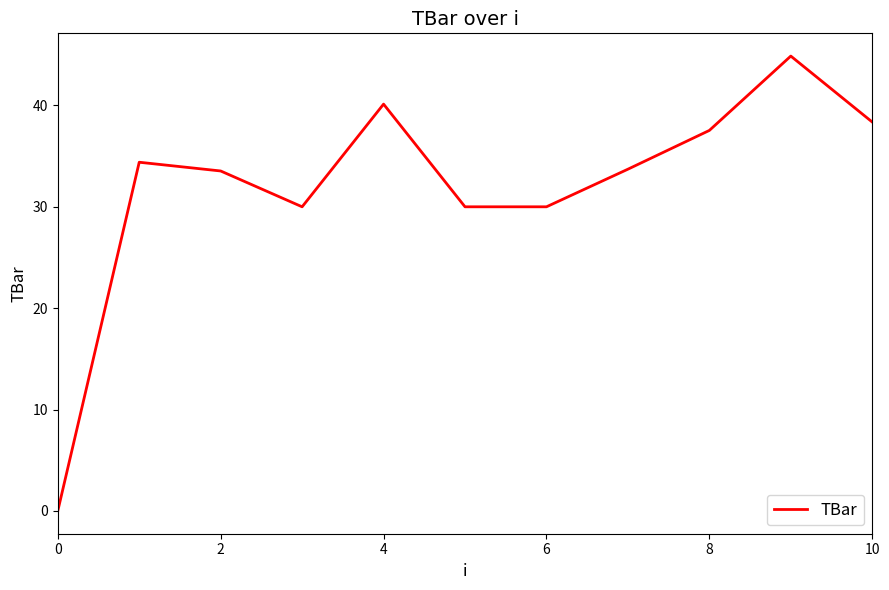

What is the sum of all values?

352.5